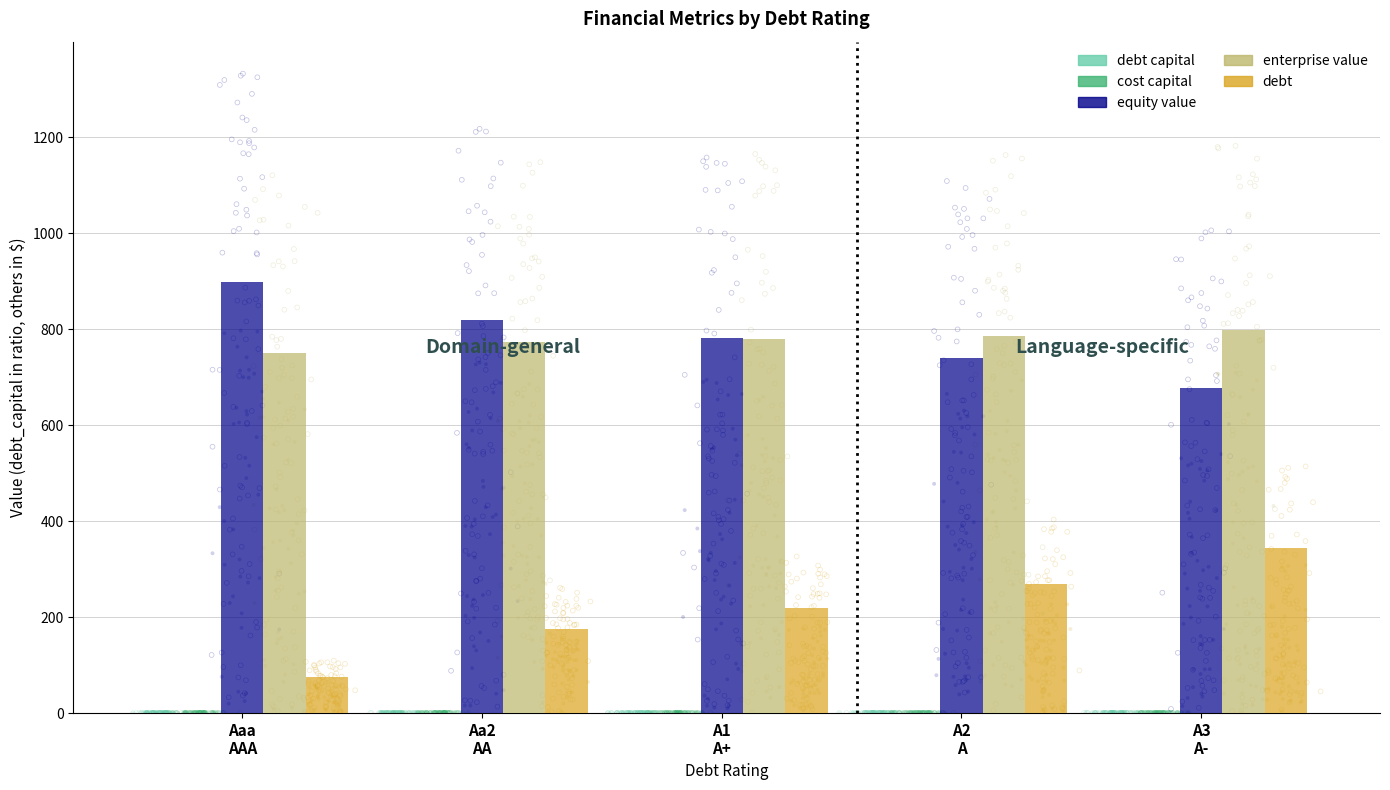

Which series reaches the maximum Y coordinate?

equity value